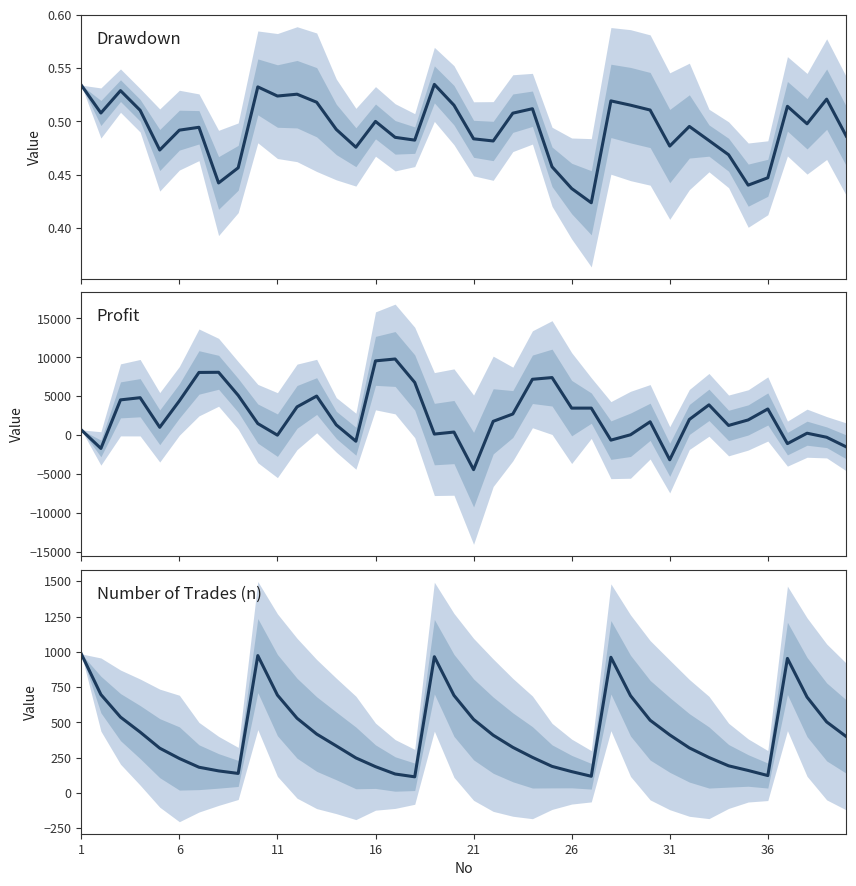

True or false: Drawdown has more than 2 points higher than both neighbors.

True